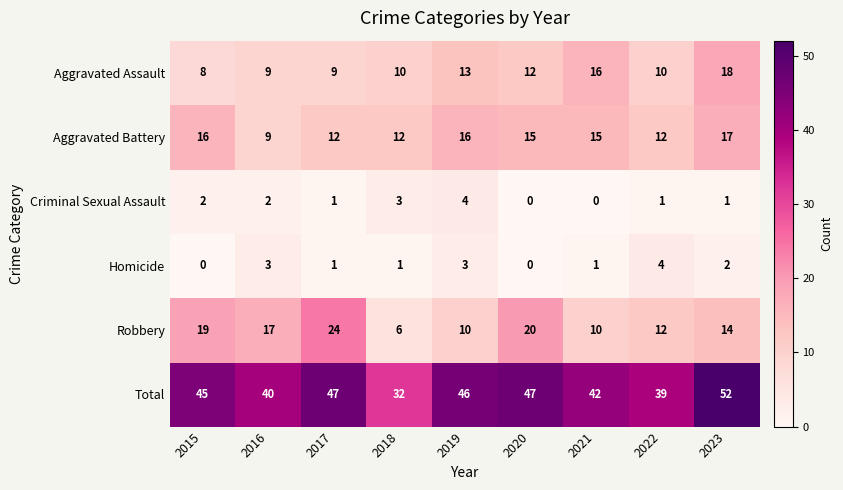

What is the difference between the highest and lowest values at 2022?

38